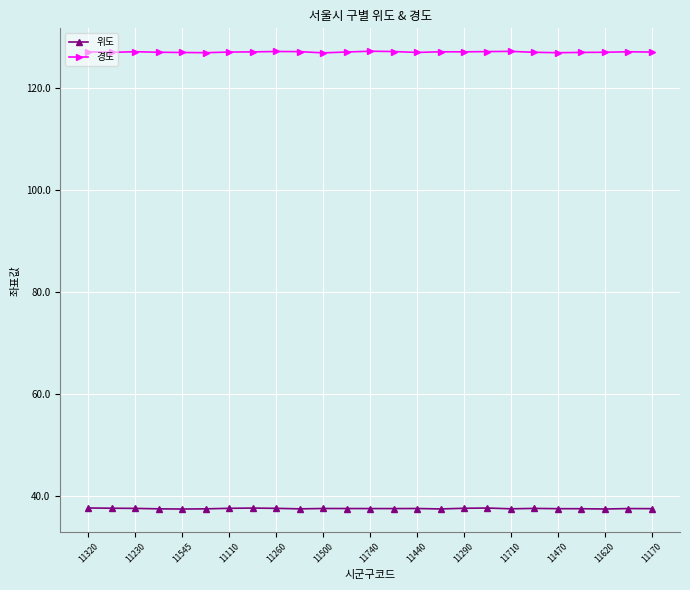

List the series in order of their overall mean, lowest first.

위도, 경도